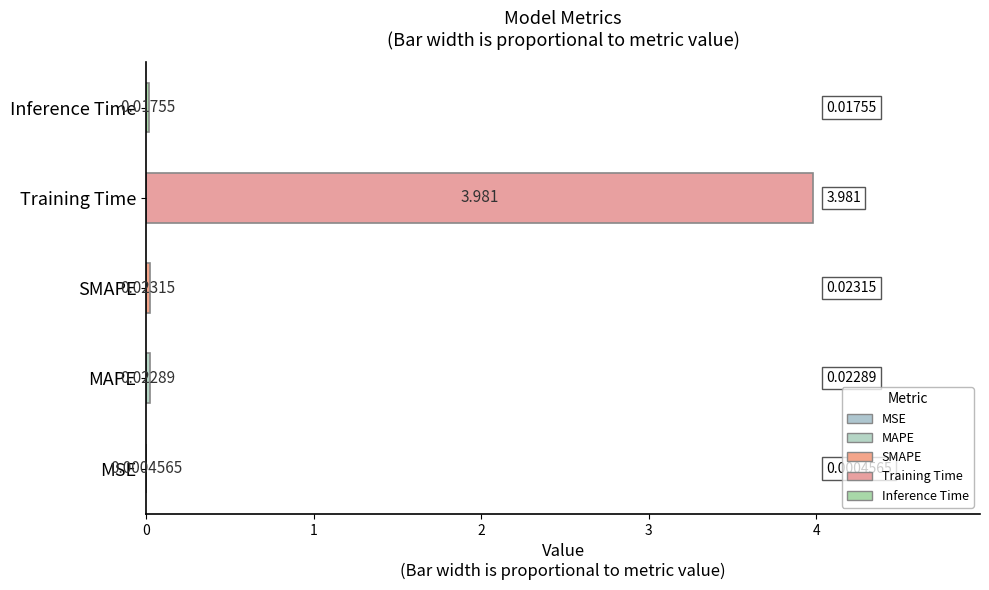

Which has a higher value, MAPE or Inference Time?

MAPE